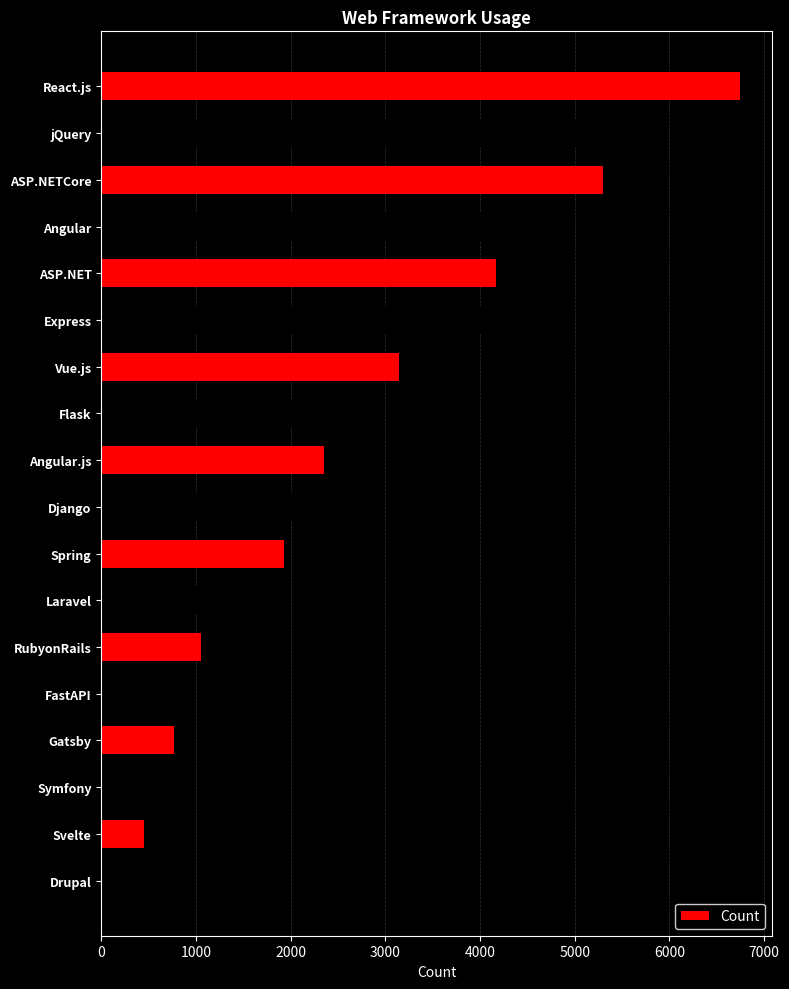

Which has a higher value, Vue.js or Angular.js?

Vue.js